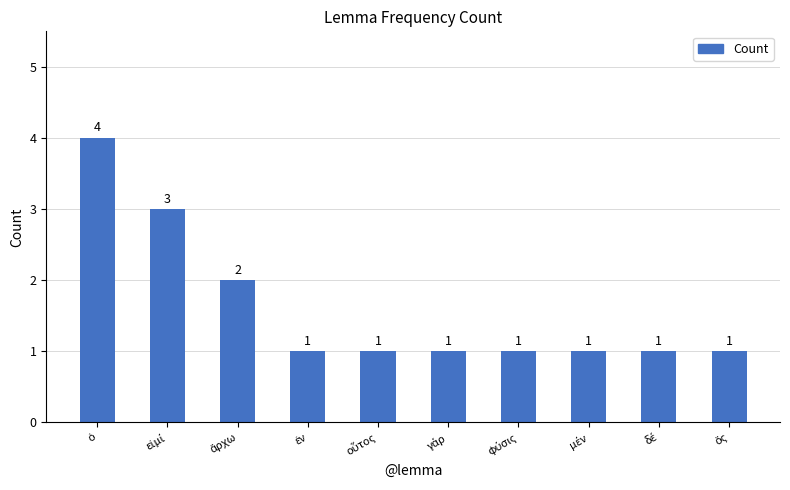

What is the sum of all values?

16